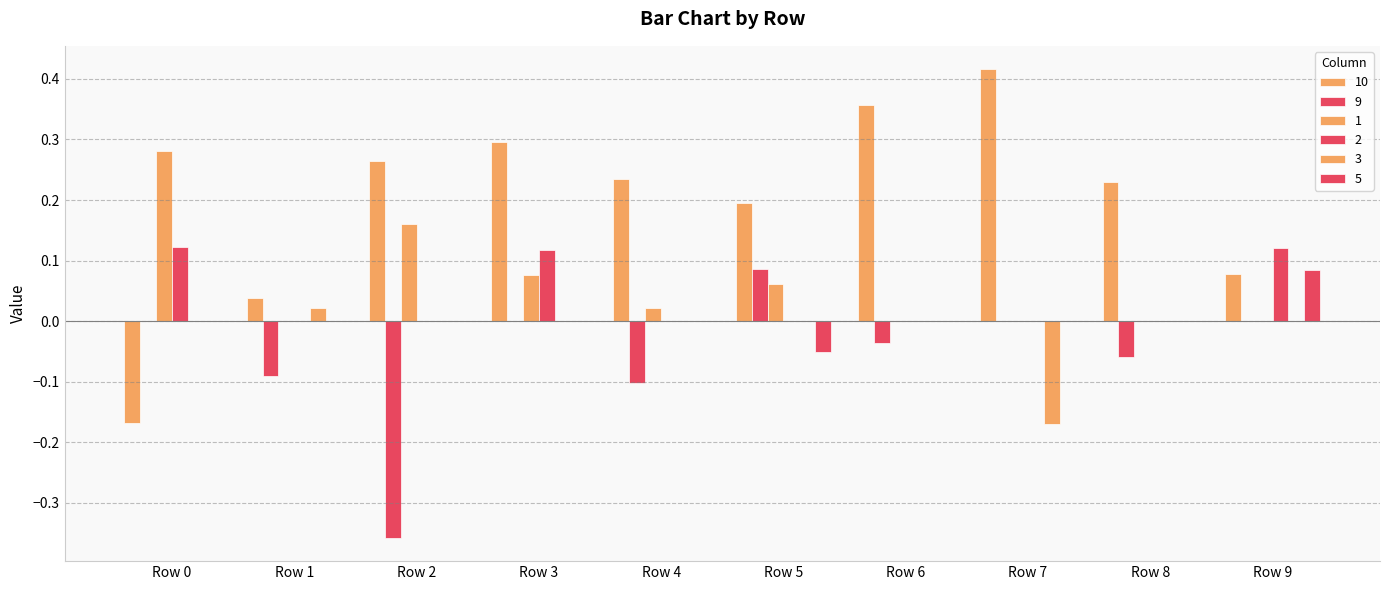

At which category is the sum across all series the highest?

Row 3